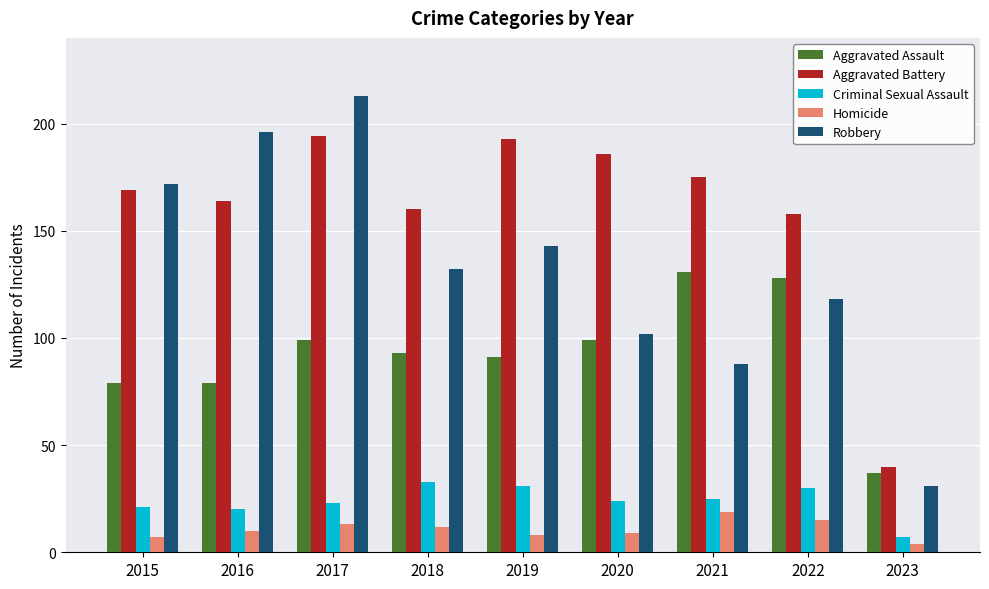

Reading left to right, transcribe all the data shown in this chart.

Aggravated Assault: 2015=79	2016=79	2017=99	2018=93	2019=91	2020=99	2021=131	2022=128	2023=37
Aggravated Battery: 2015=169	2016=164	2017=194	2018=160	2019=193	2020=186	2021=175	2022=158	2023=40
Criminal Sexual Assault: 2015=21	2016=20	2017=23	2018=33	2019=31	2020=24	2021=25	2022=30	2023=7
Homicide: 2015=7	2016=10	2017=13	2018=12	2019=8	2020=9	2021=19	2022=15	2023=4
Robbery: 2015=172	2016=196	2017=213	2018=132	2019=143	2020=102	2021=88	2022=118	2023=31